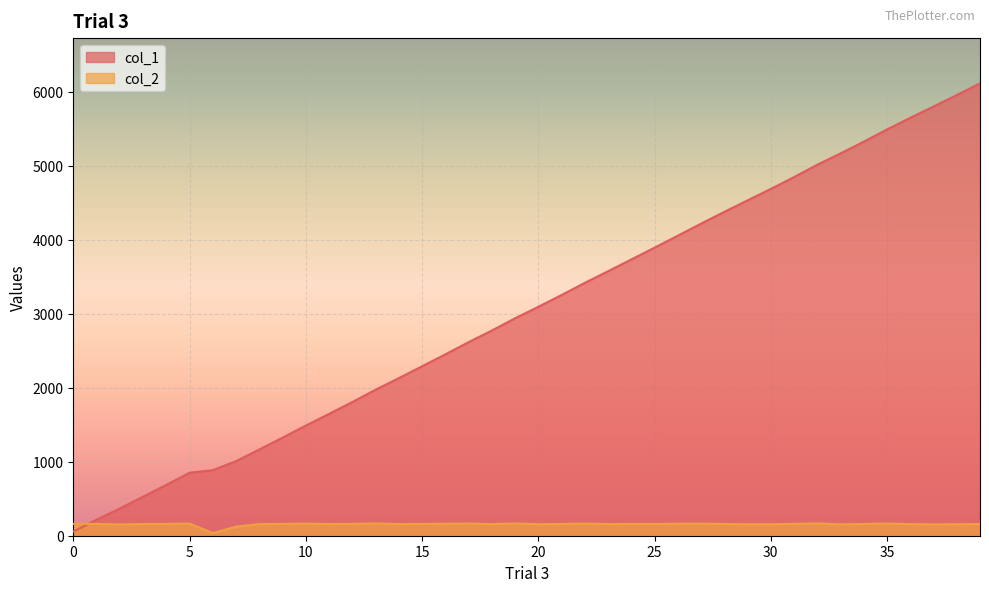

Which category has the highest value in the col_1 series?

39